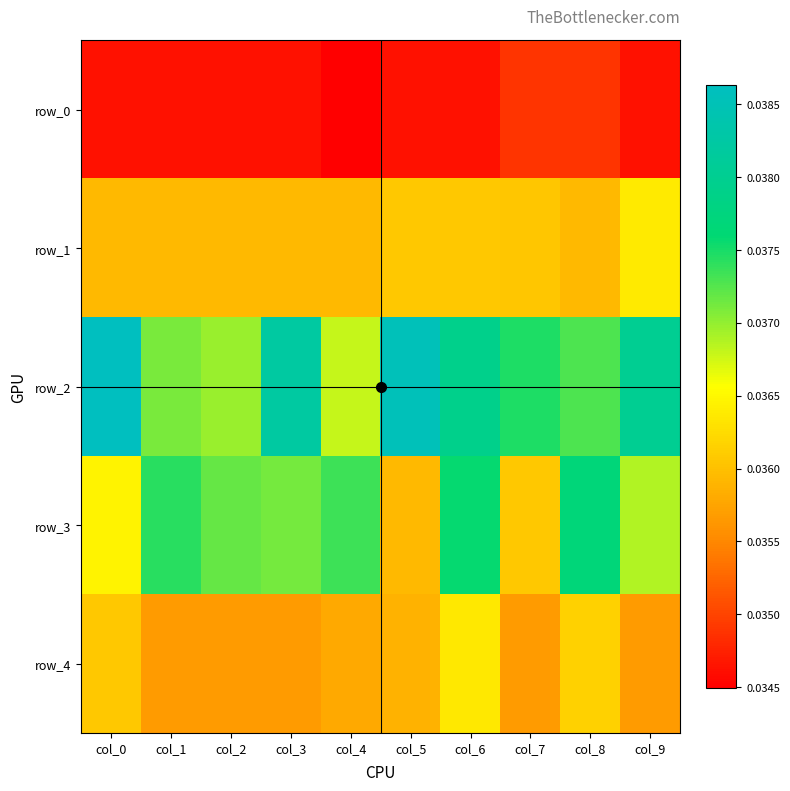

Rank the series by their maximum value, from highest to lowest.

row_2, row_3, row_1, row_4, row_0